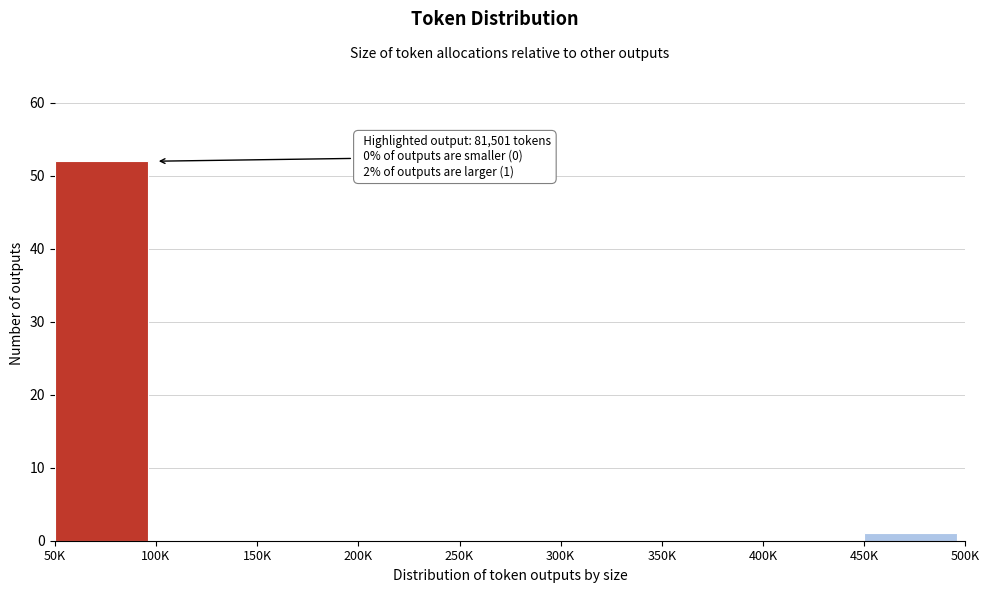

Reading right to left, extract all data points from this chart.

450K=1	400K=0	350K=0	300K=0	250K=0	200K=0	150K=0	100K=0	50K=52